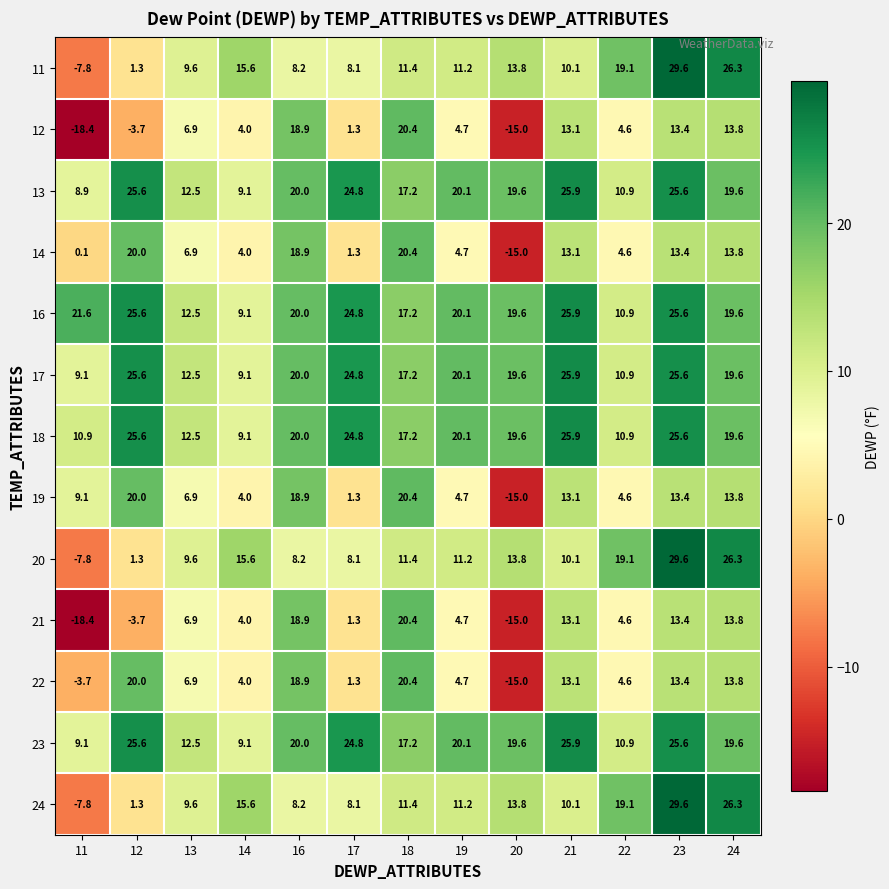

Is it true that 17 equals 10.9 at 22?

True